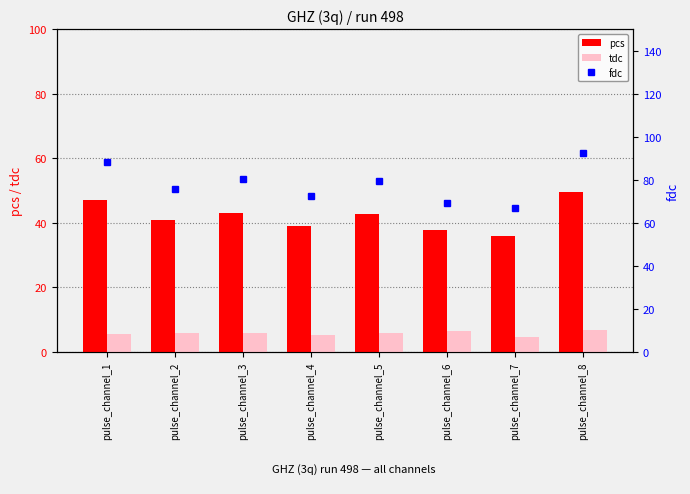

The pcs series shows 49.6 at pulse_channel_8. True or false?

True